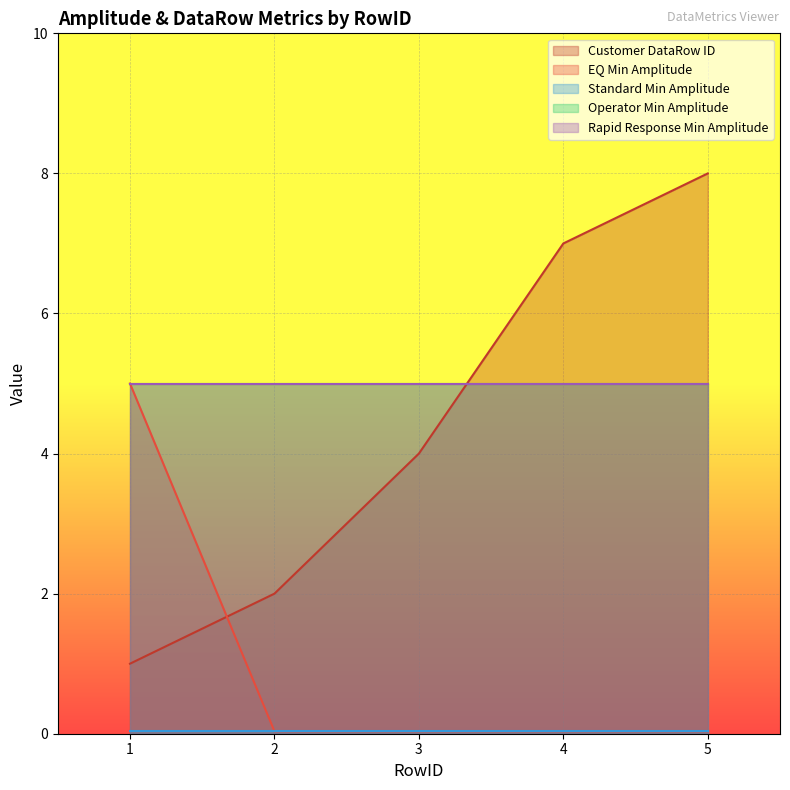

What is the value of the Rapid Response Min Amplitude point at the 3rd from the left?

5.0